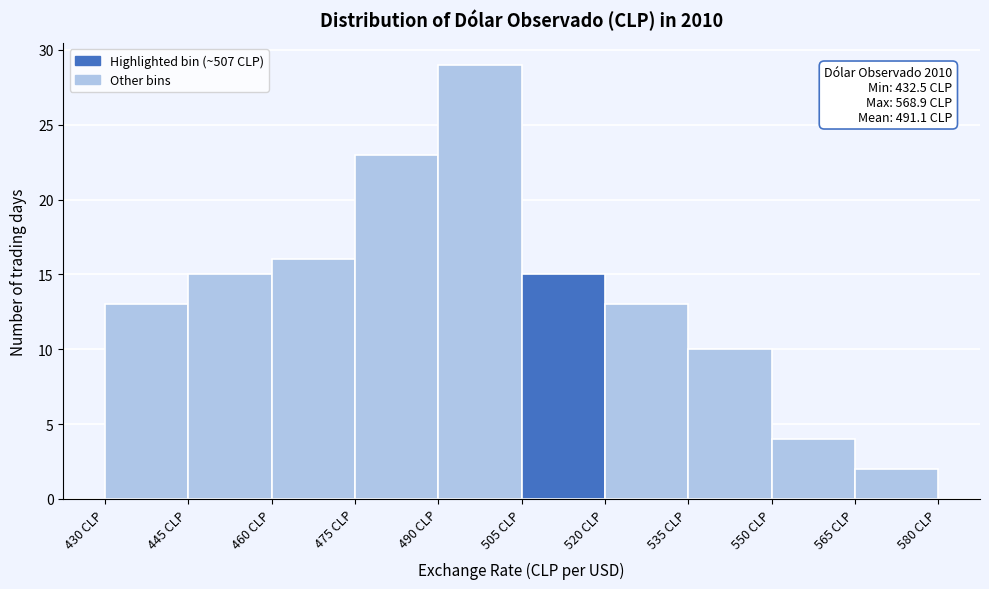

Which range on the x-axis has the tallest bar?

490 to 505